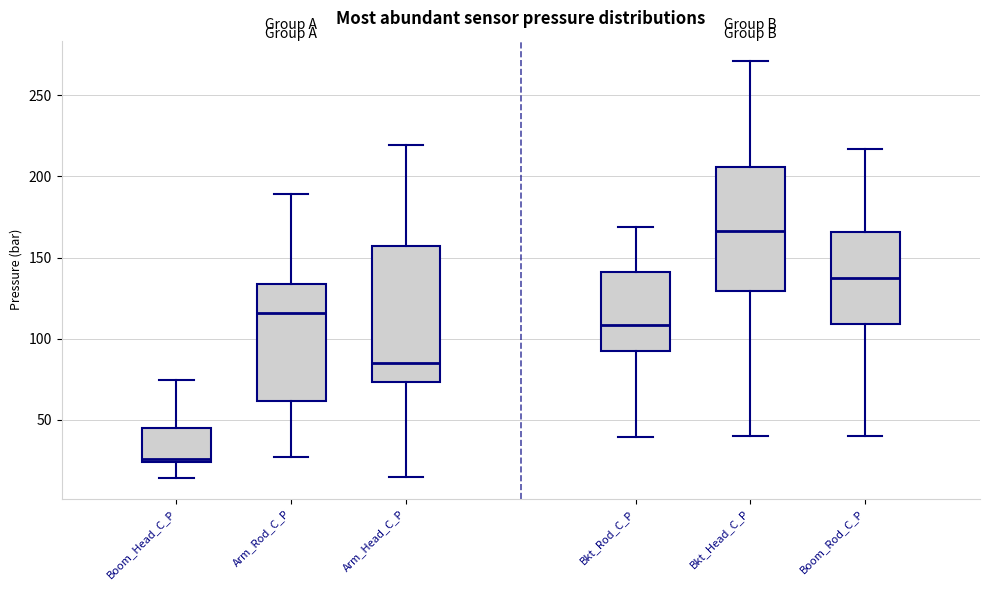

Which box has the highest median line?

Bkt_Head_C_P